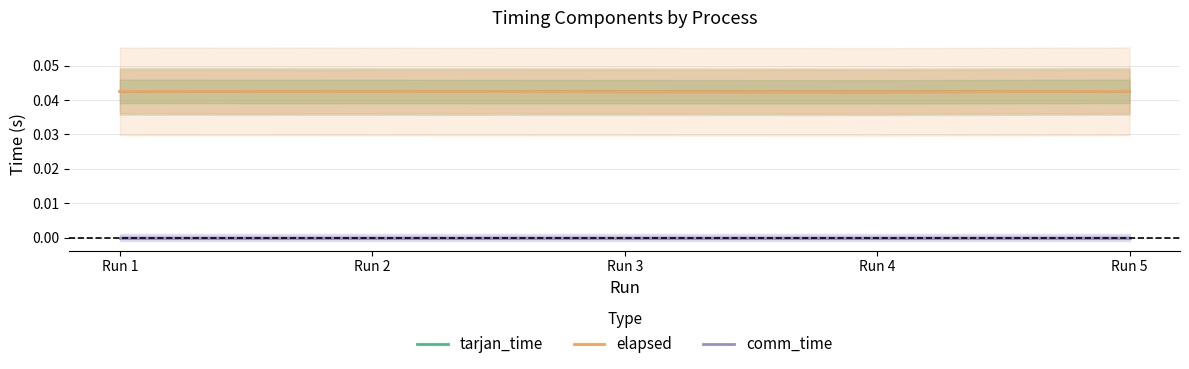

True or false: tarjan_time and comm_time cross at least once.

False